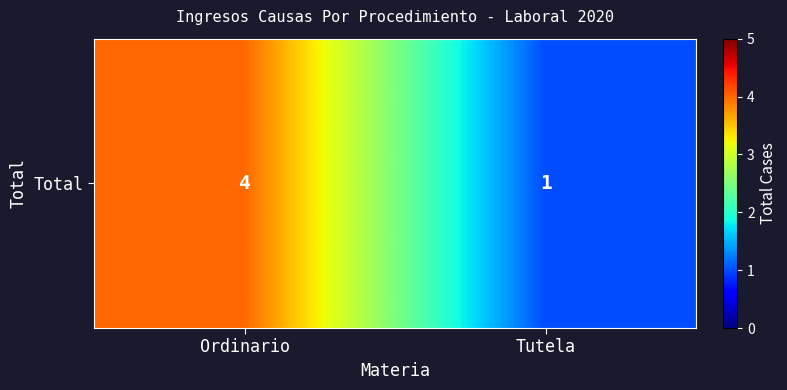

What is the sum of the values at Tutela and Ordinario?

5